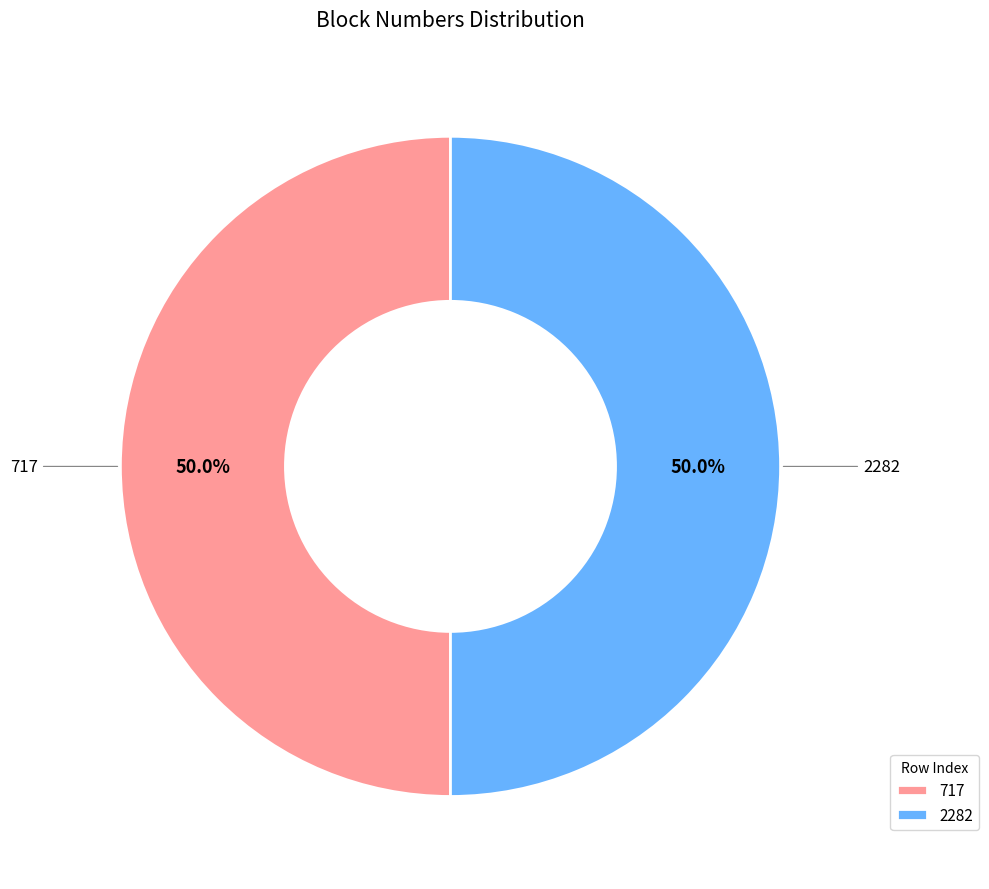

What is the ratio of the value at 717 to the value at 2282?

1.0